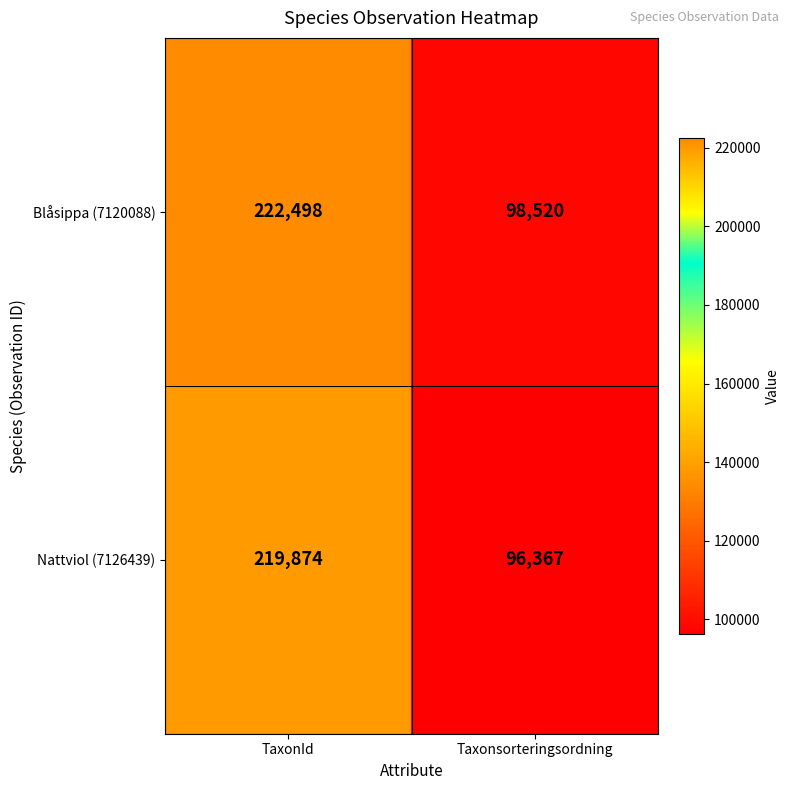

Reading right to left, transcribe all the data shown in this chart.

Blåsippa (7120088): Taxonsorteringsordning=98520	TaxonId=222498
Nattviol (7126439): Taxonsorteringsordning=96367	TaxonId=219874